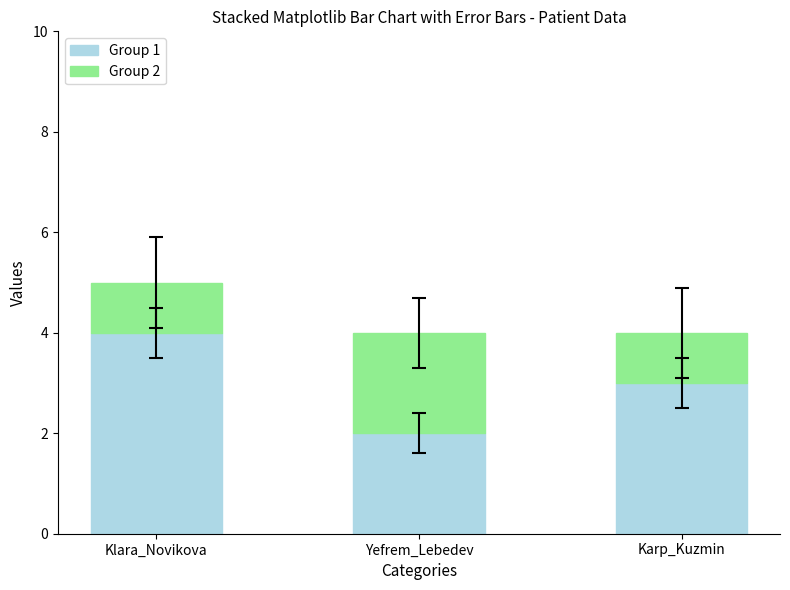

Reading left to right, transcribe the values for Group 1.

Klara_Novikova=4	Yefrem_Lebedev=2	Karp_Kuzmin=3